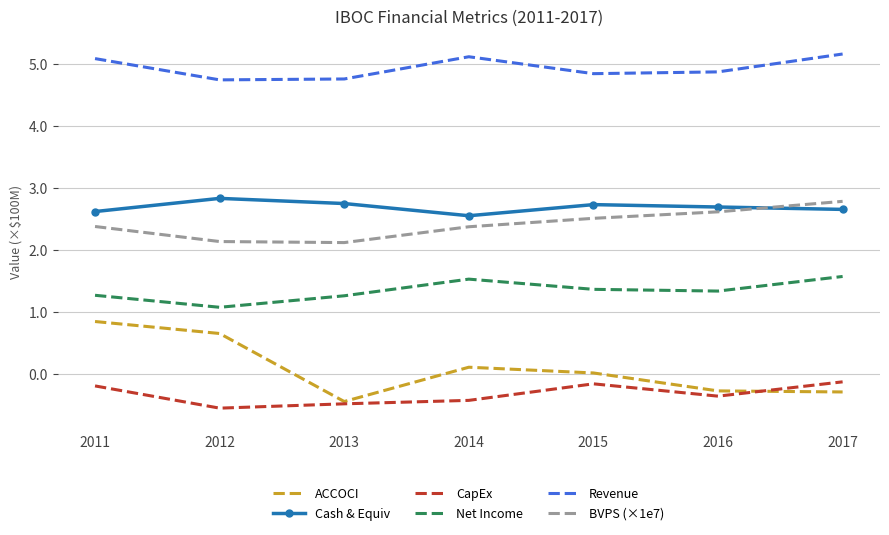

Is the value of CapEx at 2017 greater than the value of Revenue at 2014?

No